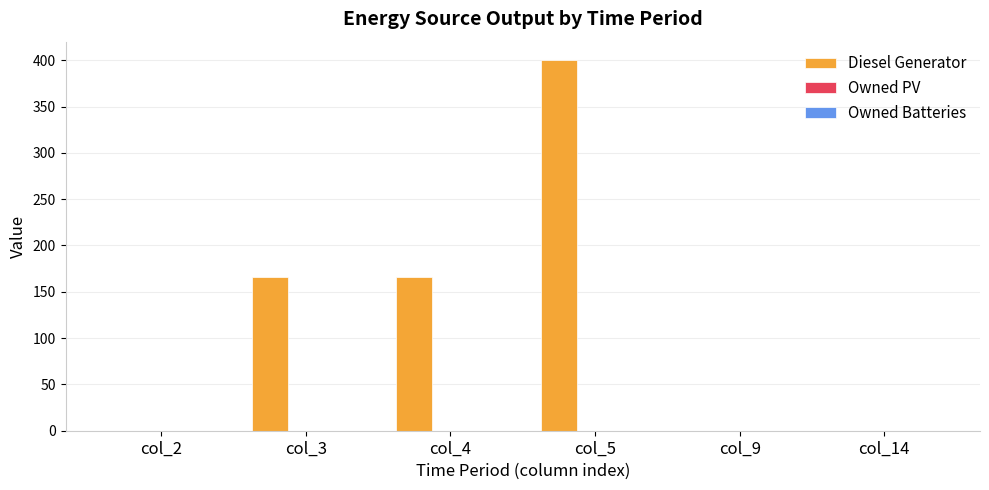

The value at col_9 is 0.0. True or false?

True